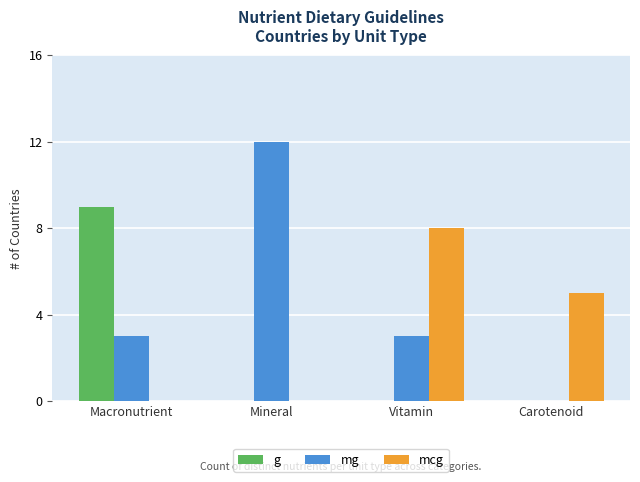

What is the difference between the mcg values at Macronutrient and Vitamin?

8